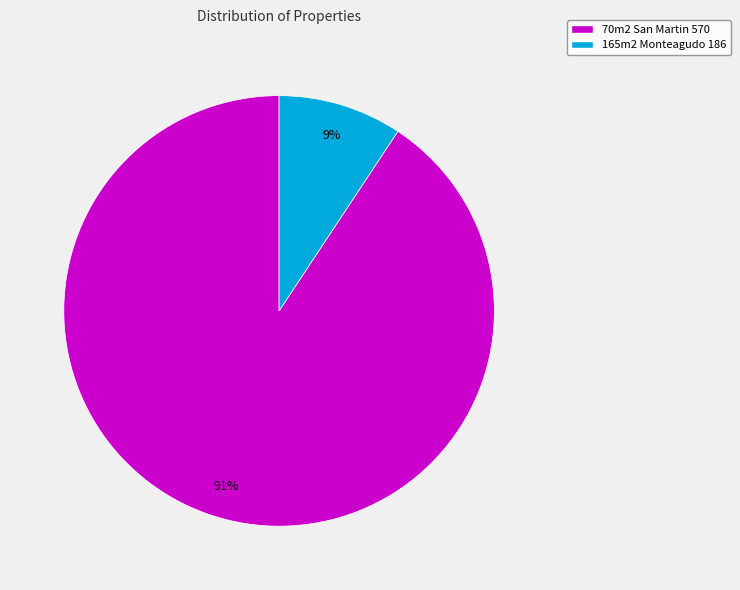

What is the smallest slice in the pie chart?

165m2 Monteagudo 186